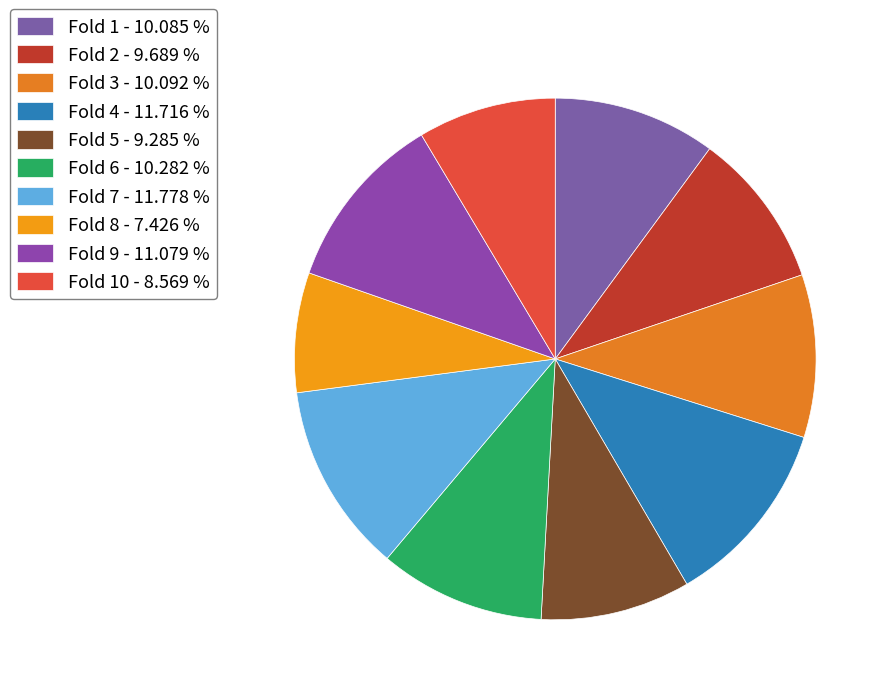

Rank the categories by value from lowest to highest.

Fold 8, Fold 10, Fold 5, Fold 2, Fold 1, Fold 3, Fold 6, Fold 9, Fold 4, Fold 7